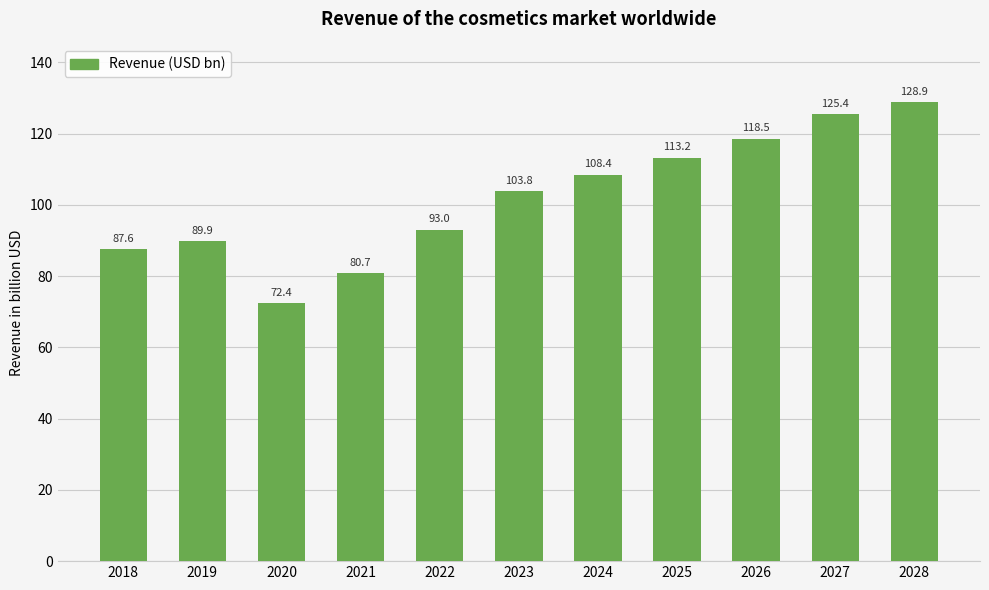

List the labels in order of value, smallest first.

2020, 2021, 2018, 2019, 2022, 2023, 2024, 2025, 2026, 2027, 2028